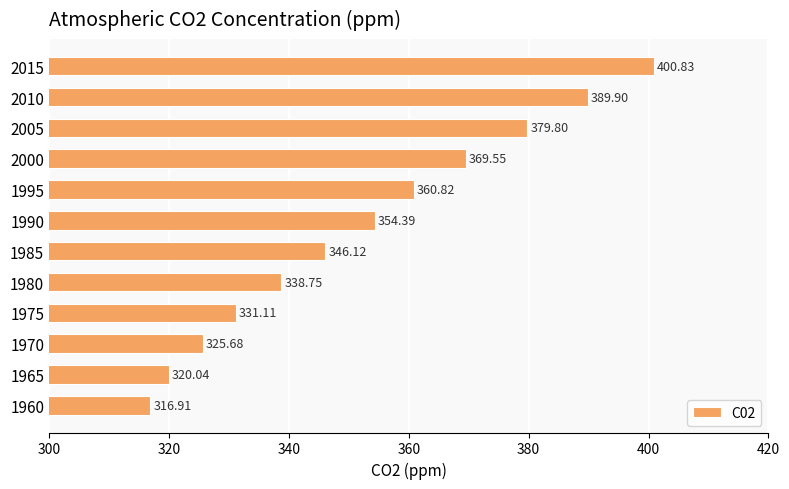

Are the bars grouped side by side (vs. stacked)?

No